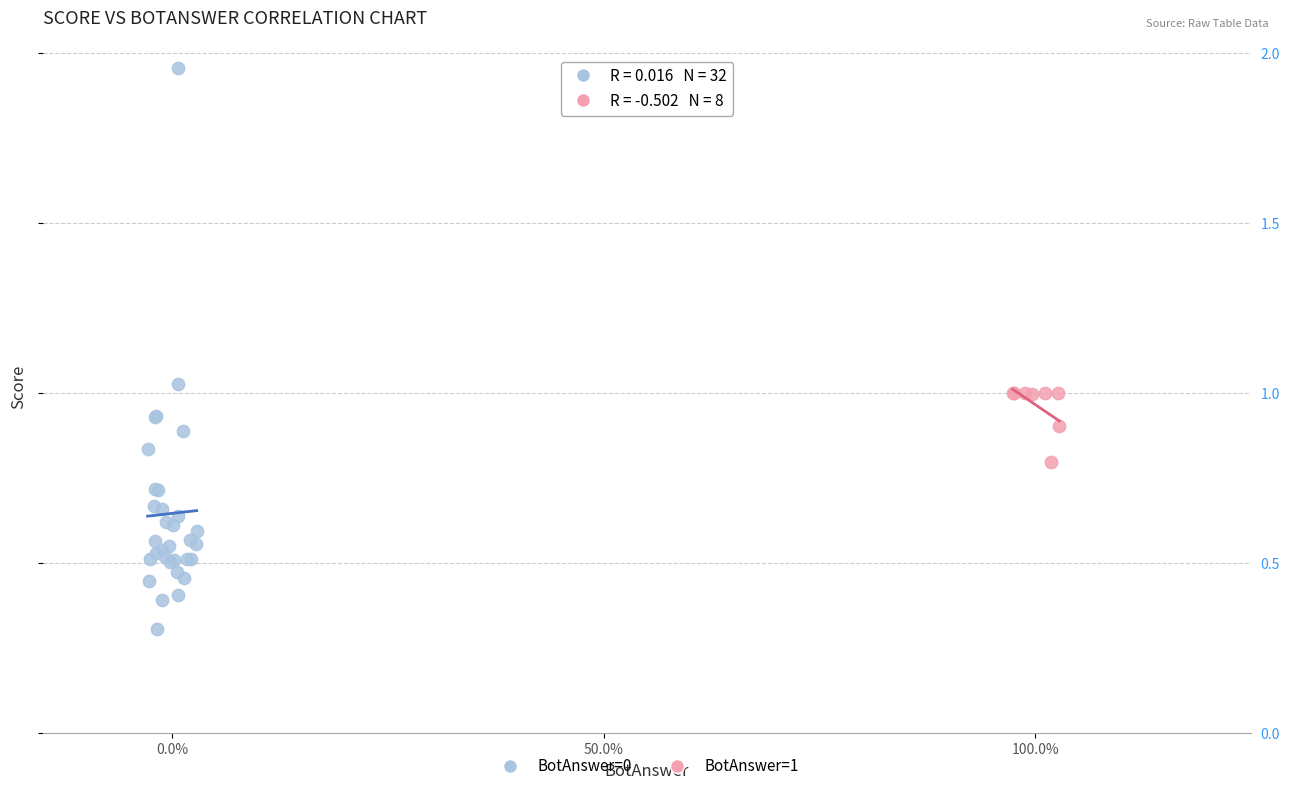

Which series reaches the maximum Y coordinate?

BotAnswer=0